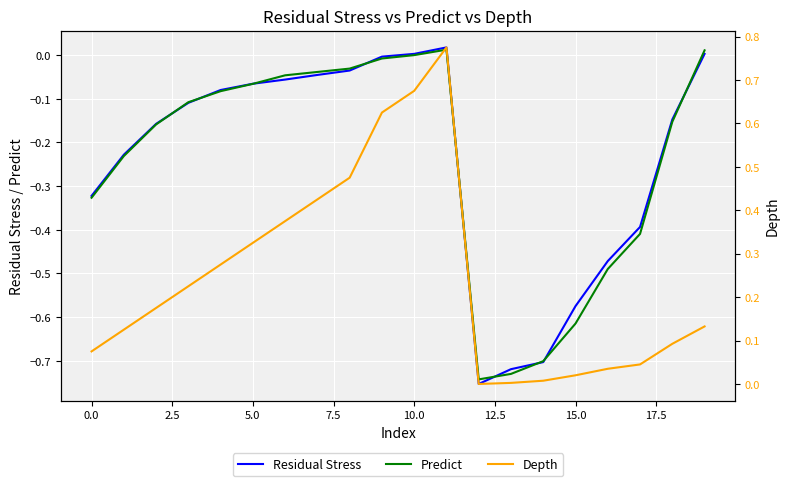

Is it true that Residual Stress equals -0.8 at 15.0?

False